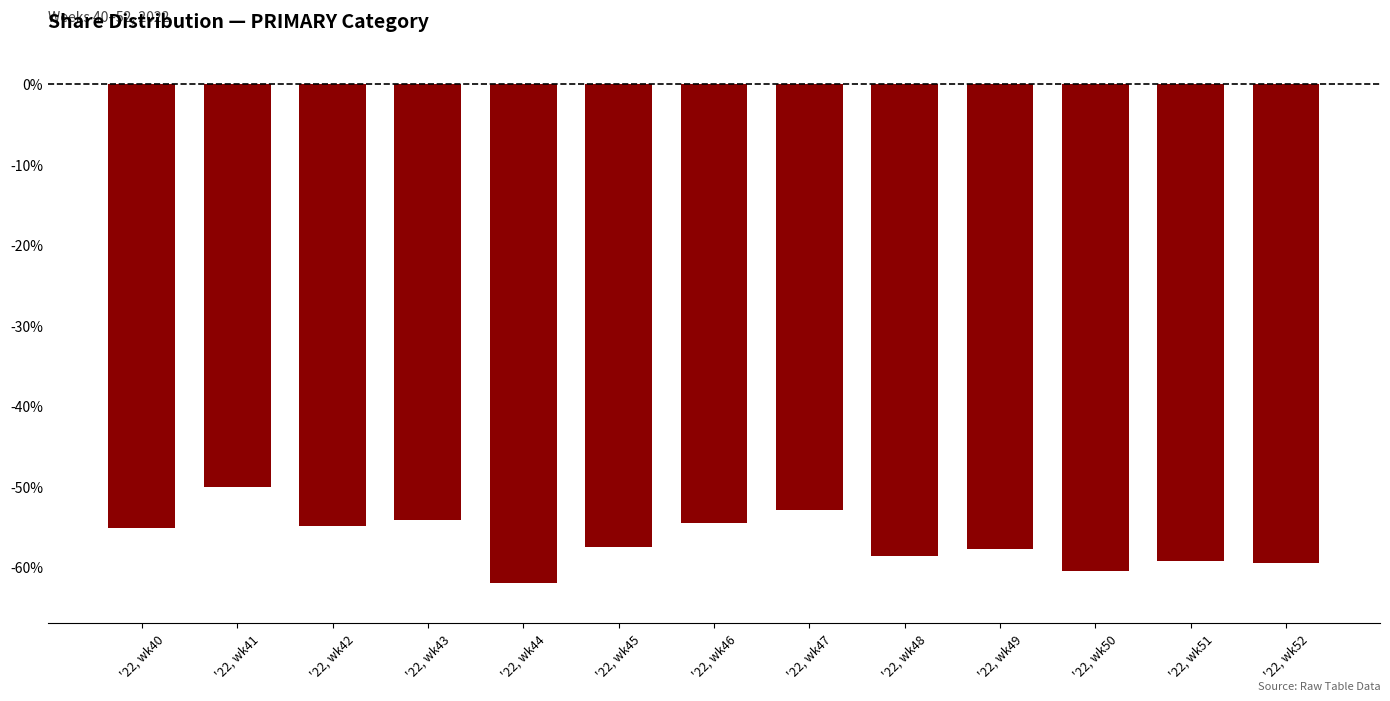

List the labels in order of value, smallest first.

'22, wk44, '22, wk50, '22, wk52, '22, wk51, '22, wk48, '22, wk49, '22, wk45, '22, wk40, '22, wk42, '22, wk46, '22, wk43, '22, wk47, '22, wk41